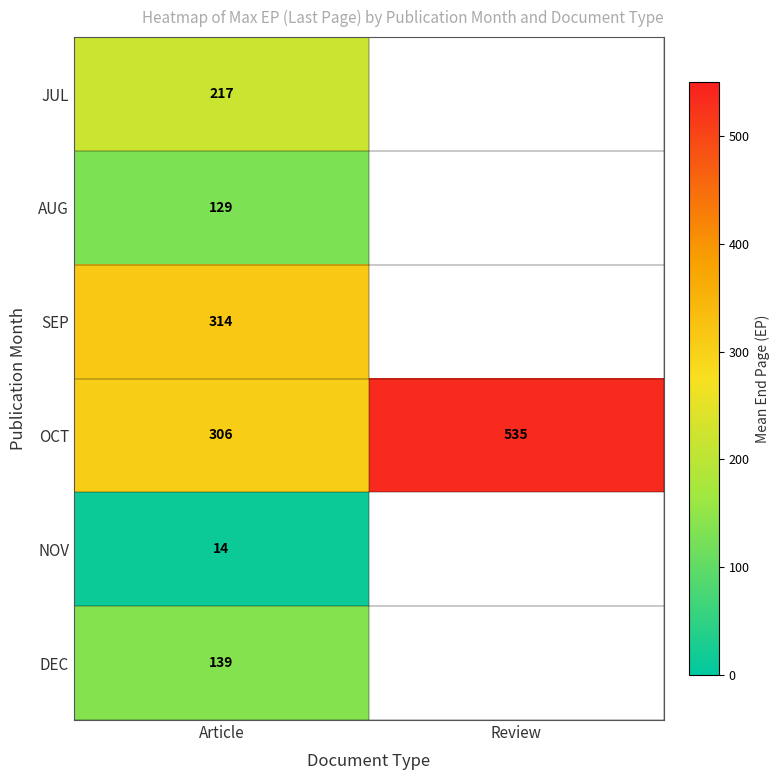

Is it true that NOV equals 22 at Article?

False